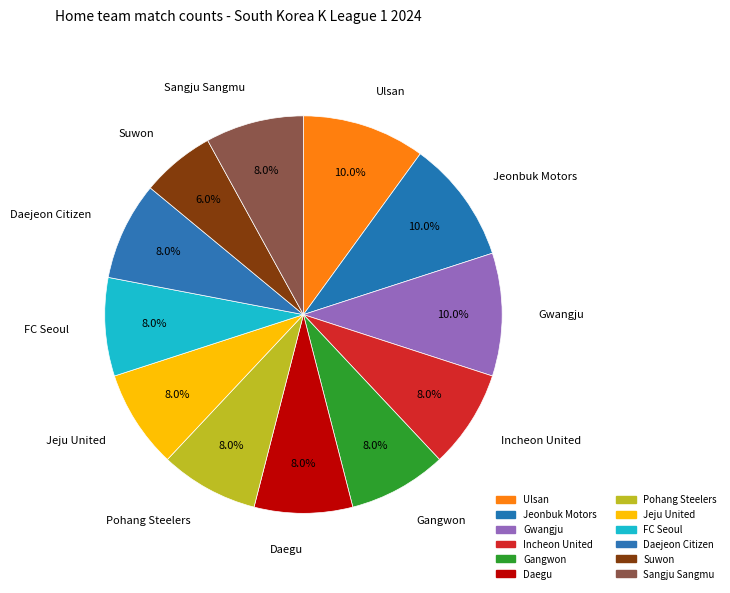

Do Jeonbuk Motors and Pohang Steelers together represent more than half of the pie?

No